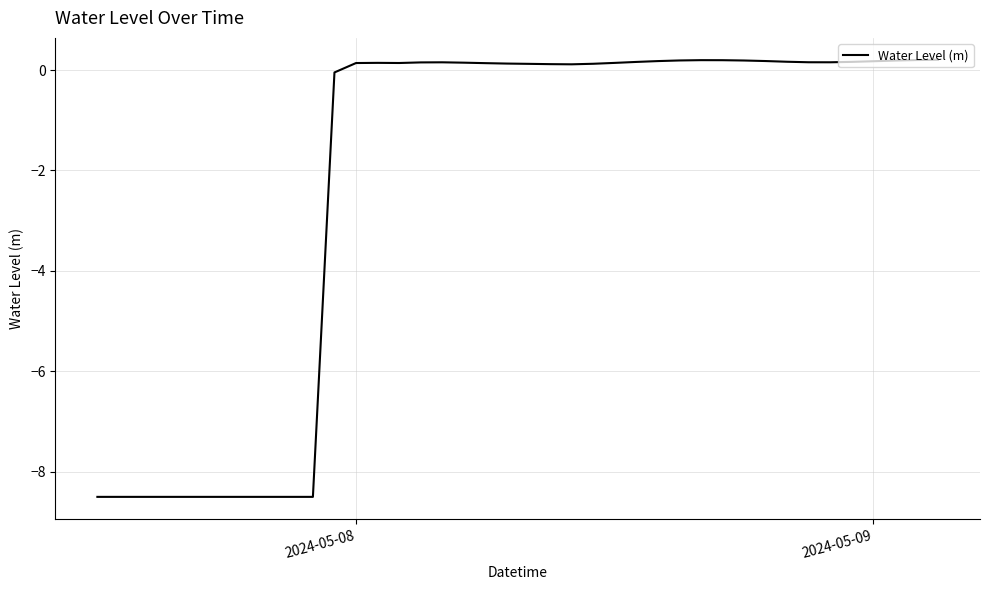

Does the chart display data point markers on the line(s)?

No